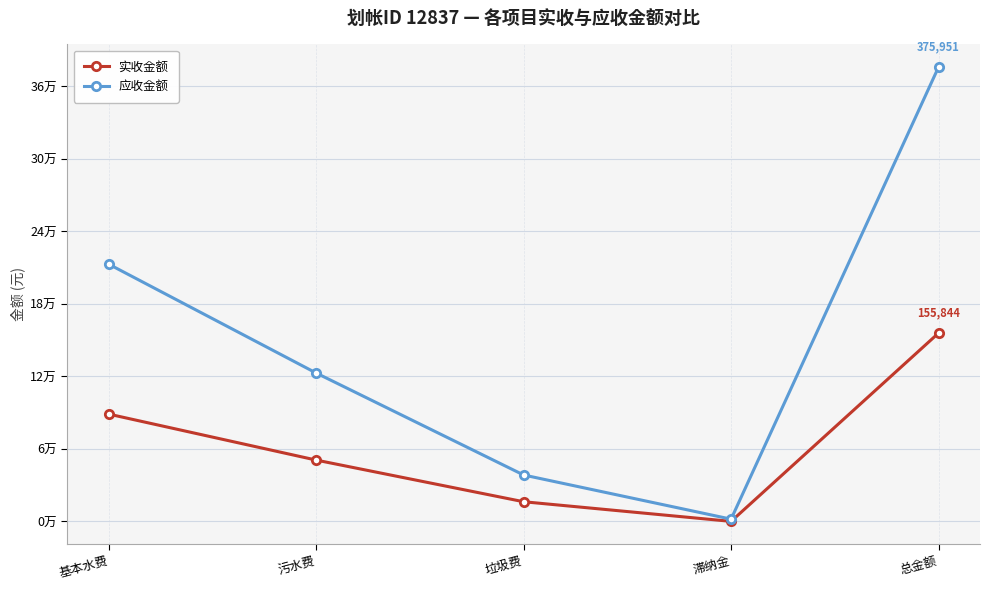

Rank the series by their maximum value, from lowest to highest.

实收金额, 应收金额